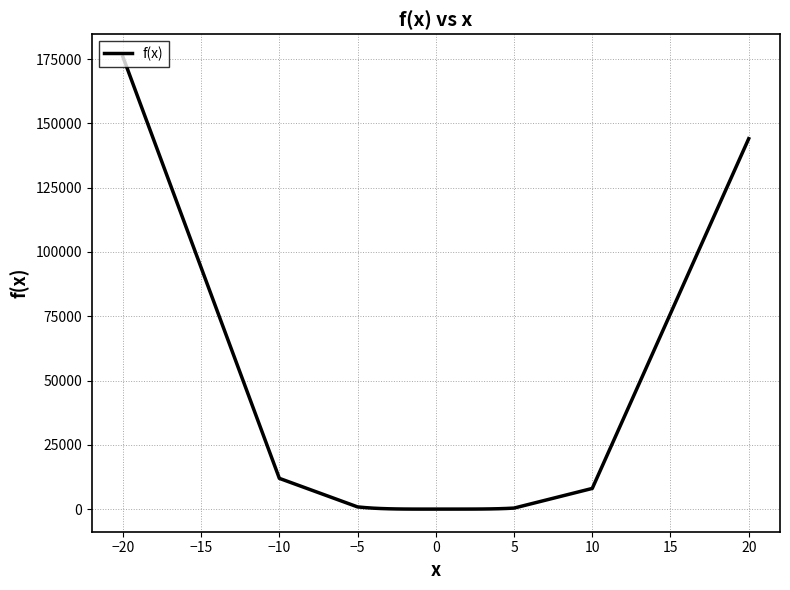

What is the difference between the maximum and minimum values?

175921.7